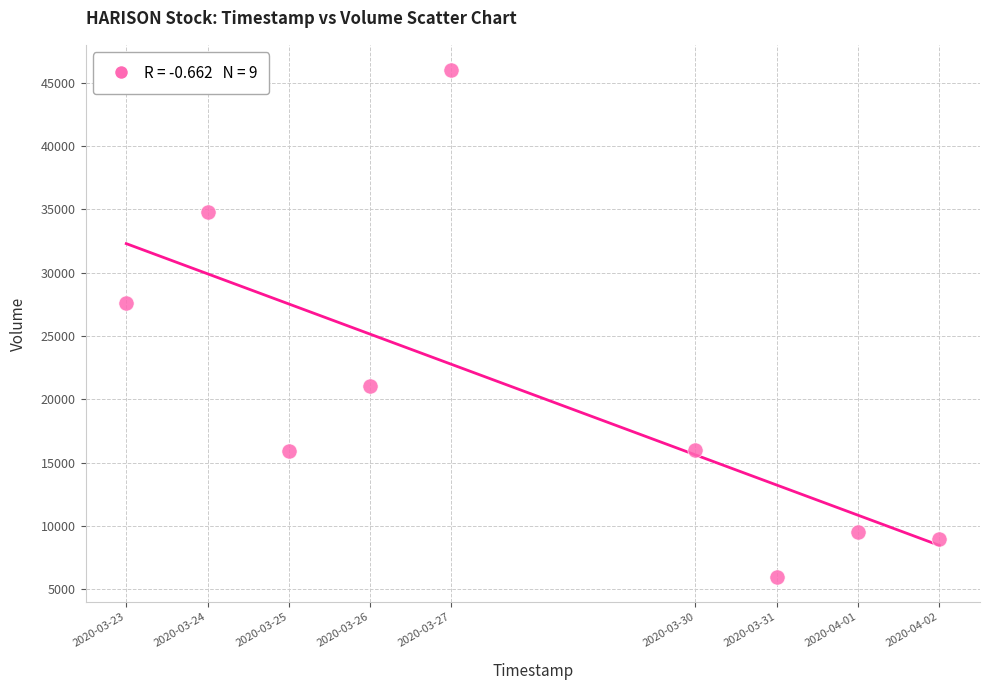

What Y value in the scatter plot is closest to 26000?

27600